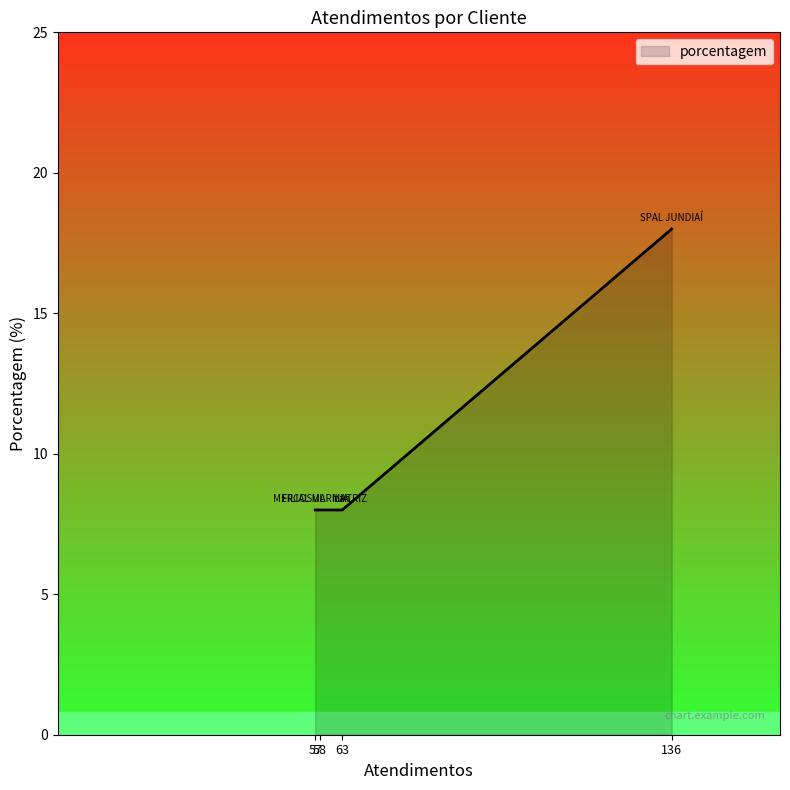

What is the difference between the maximum and minimum values?

10